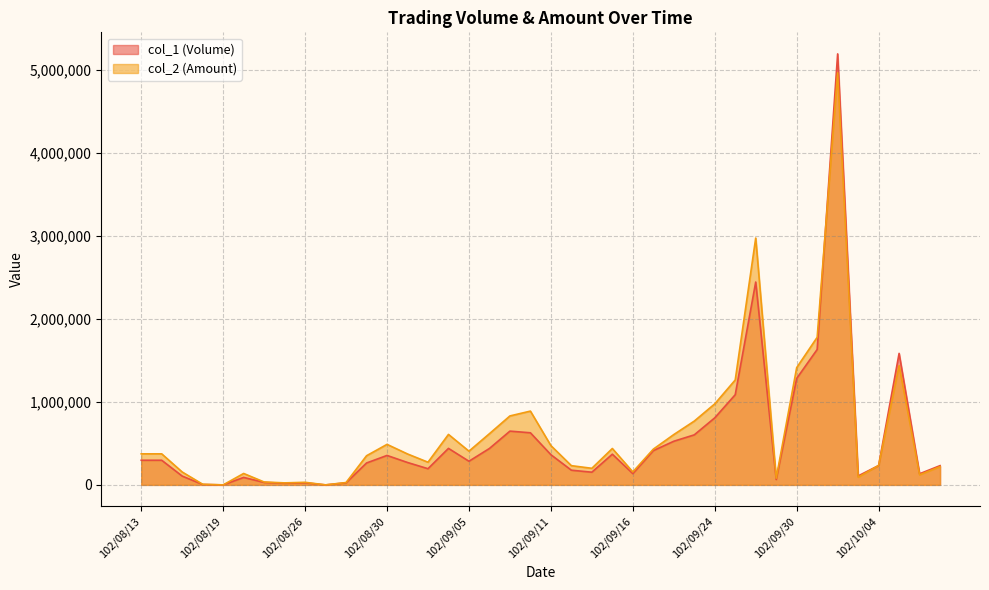

At which label does col_1 (Volume) reach its peak?

102/10/02